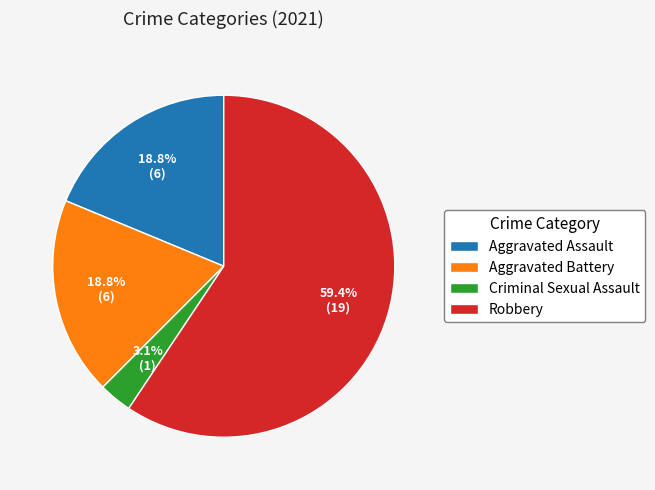

What percentage is NOT represented by Criminal Sexual Assault?

96.9%